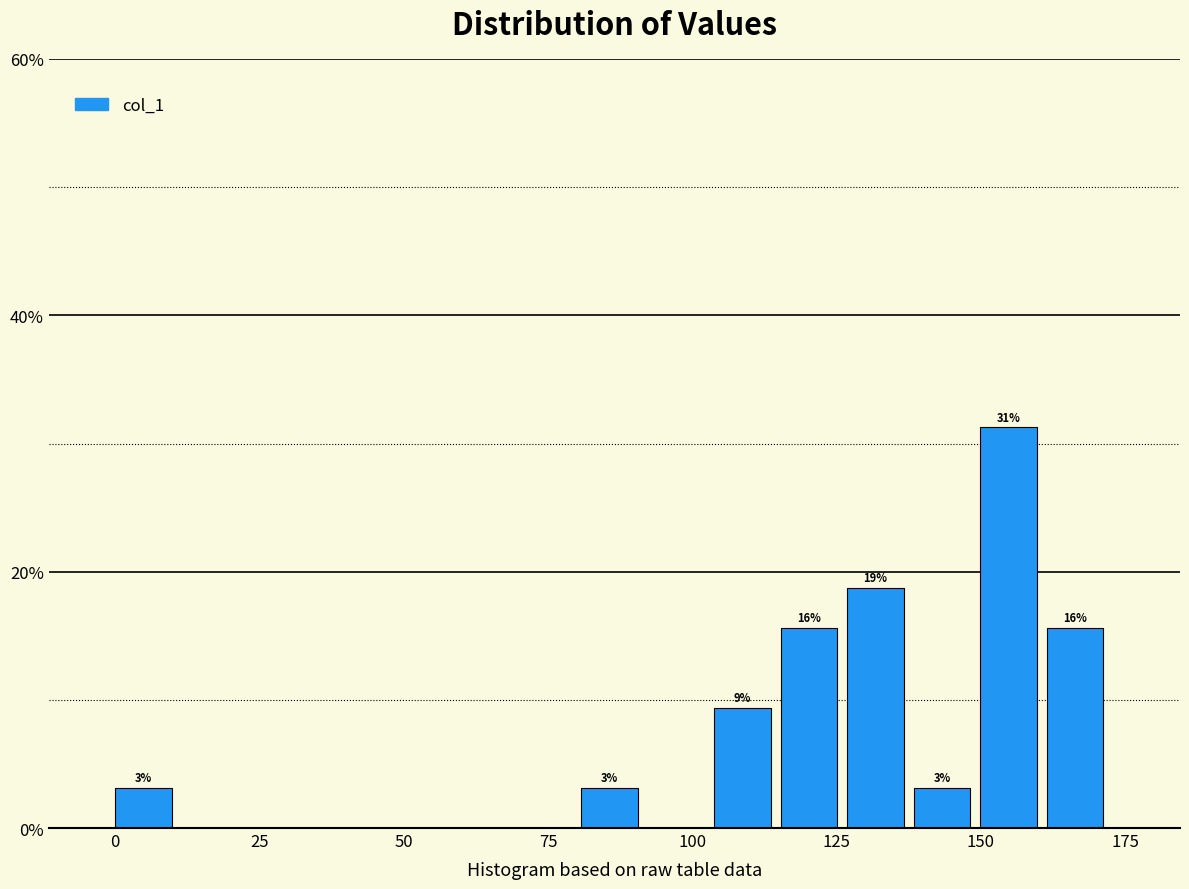

Read against the x-axis, roughly where is the centre of the tallest bar?

155